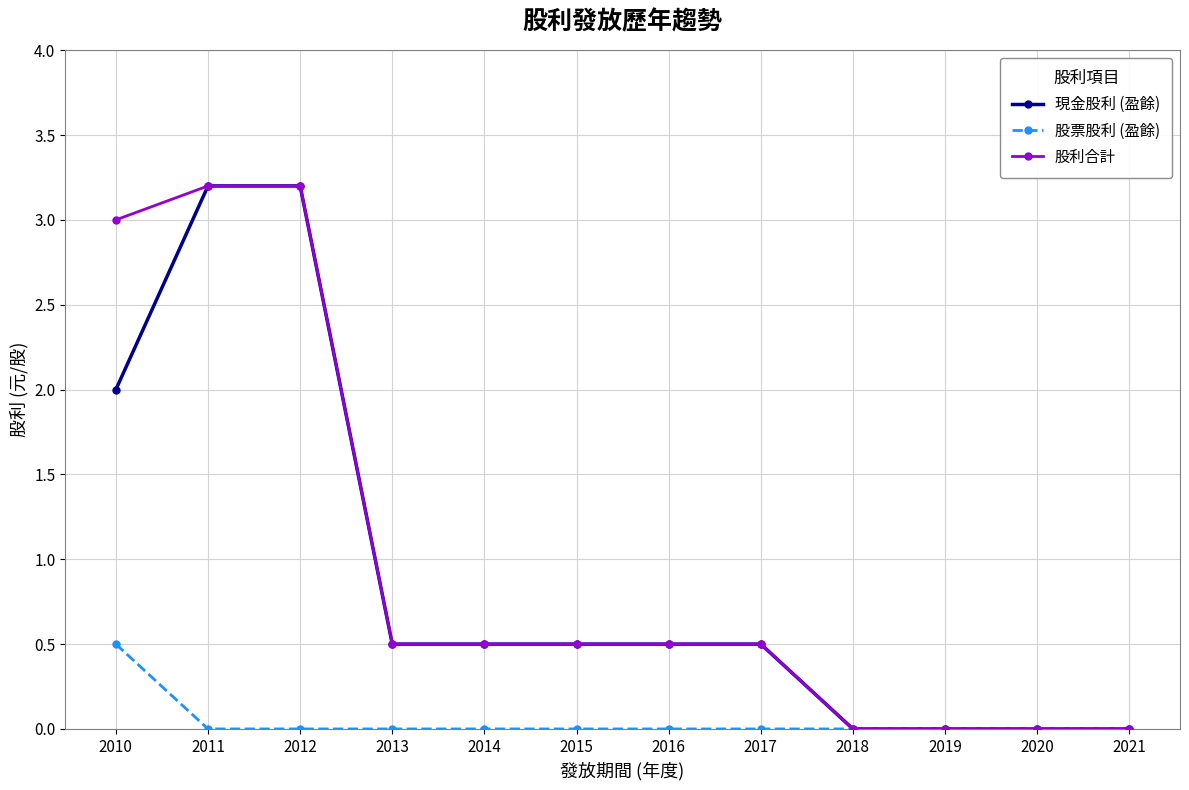

How many categories are shown in the chart?

12